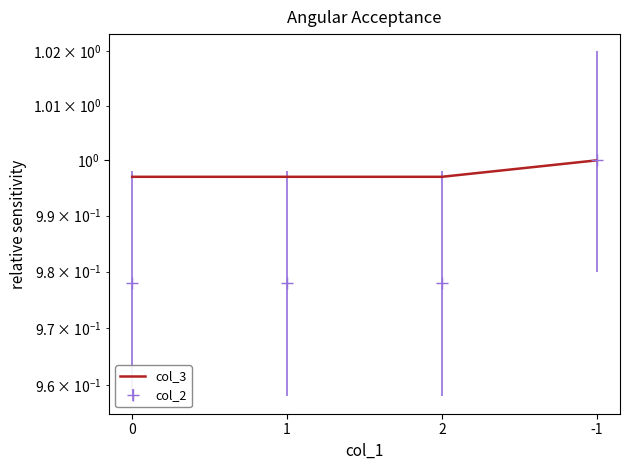

What is the label of the 2nd point from the right?

2